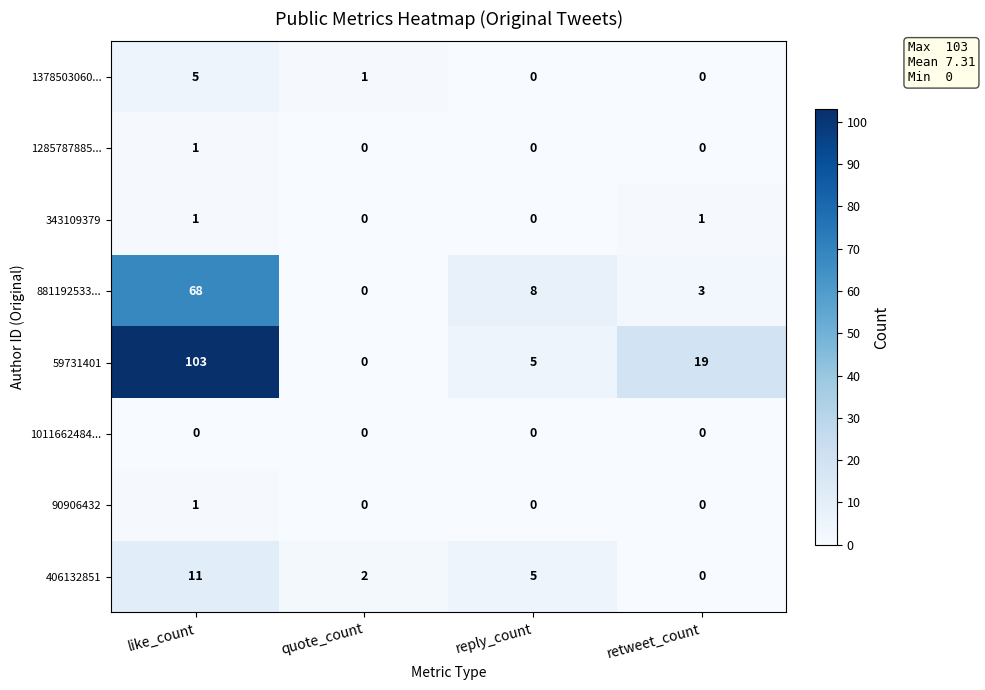

The value of 1285787885... at quote_count is -1. True or false?

False